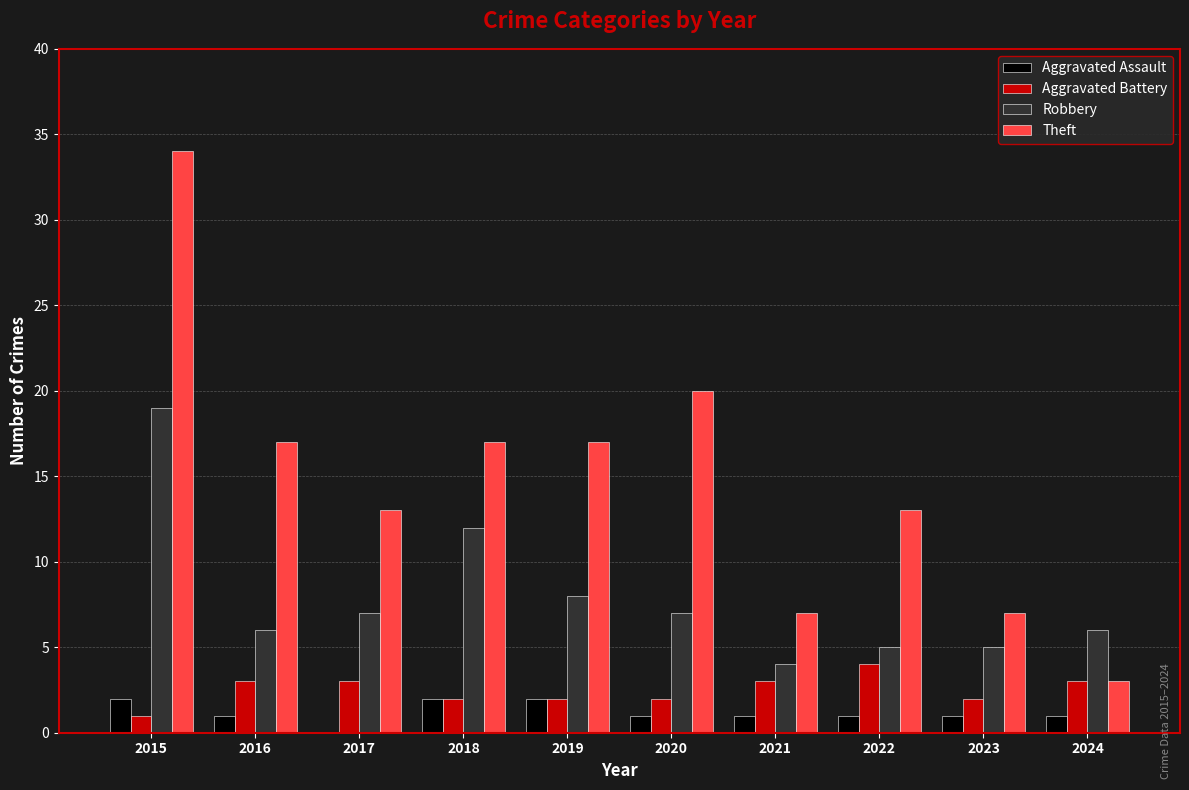

The value of Robbery at 2022 is 5. True or false?

True